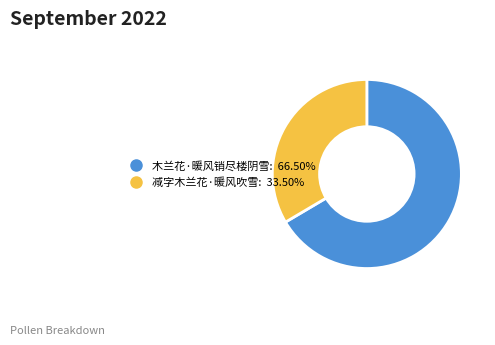

True or false: 木兰花·暖风销尽楼阴雪 accounts for 66% of the total.

True